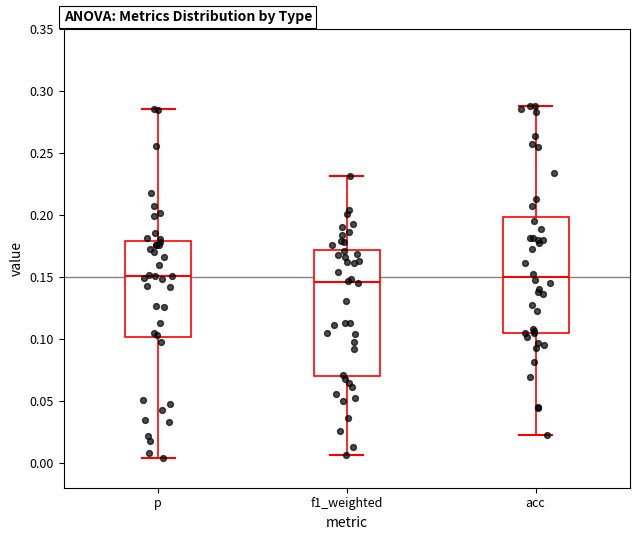

Reading left to right, read every box against the y-axis: the position of its median line, the range the box covers, and the ends of its whiskers. The values are not printed on the chart, so give them approximately, as read against the axis.

p: median 0.150, box 0.100 to 0.180, whiskers 0.005 to 0.285
f1_weighted: median 0.145, box 0.070 to 0.170, whiskers 0.005 to 0.230
acc: median 0.150, box 0.105 to 0.200, whiskers 0.020 to 0.290